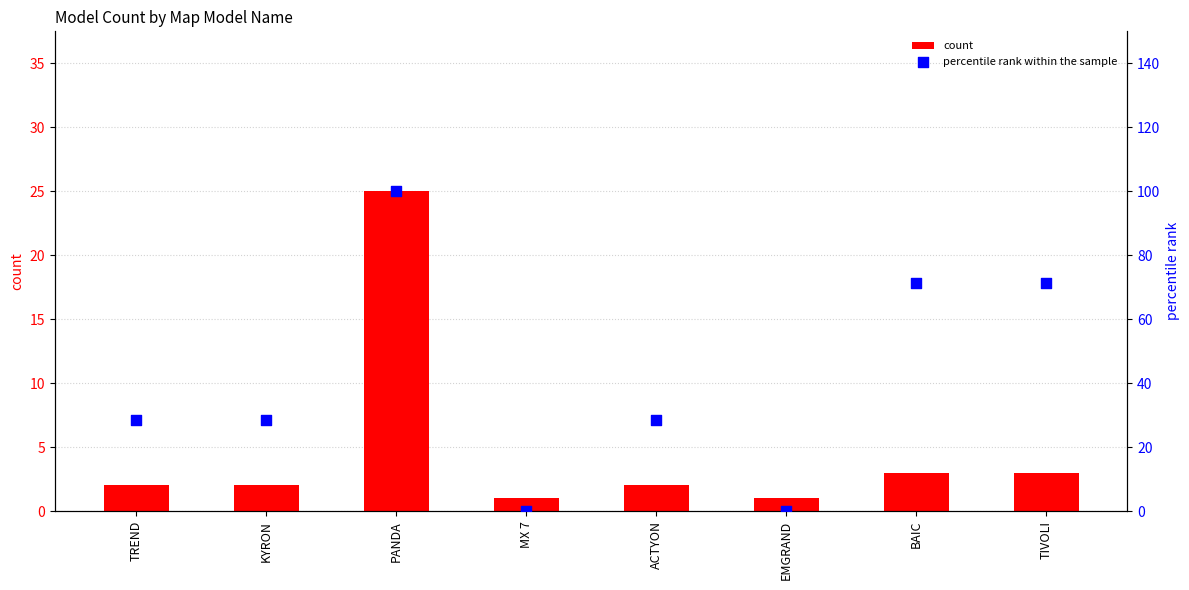

At which category is the sum across all series the highest?

PANDA